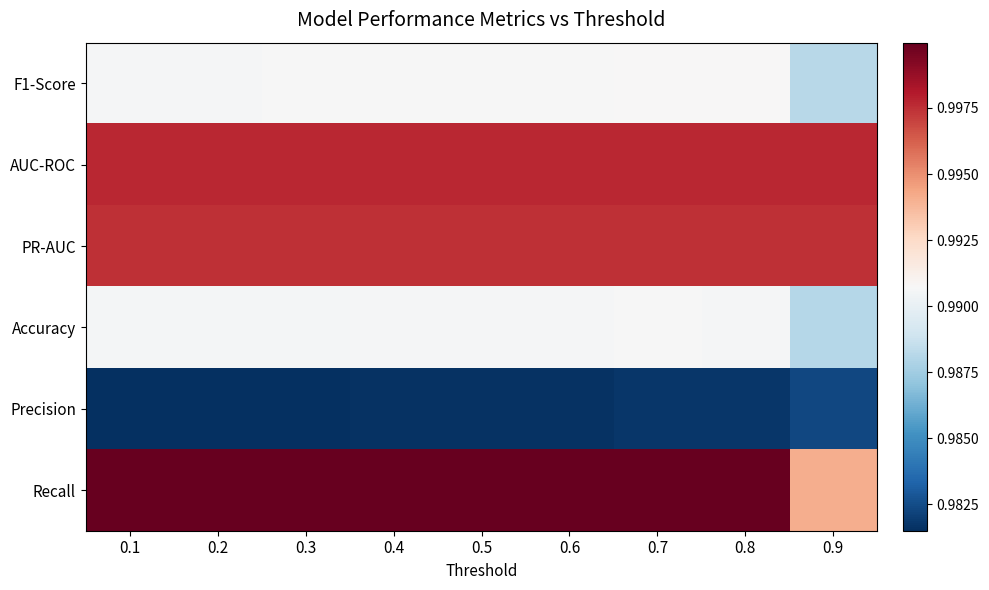

Reading right to left, list all the values displayed in this chart.

F1-Score: 0.9=1.0	0.8=1.0	0.7=1.0	0.6=1.0	0.5=1.0	0.4=1.0	0.3=1.0	0.2=1.0	0.1=1.0
AUC-ROC: 0.9=1.0	0.8=1.0	0.7=1.0	0.6=1.0	0.5=1.0	0.4=1.0	0.3=1.0	0.2=1.0	0.1=1.0
PR-AUC: 0.9=1.0	0.8=1.0	0.7=1.0	0.6=1.0	0.5=1.0	0.4=1.0	0.3=1.0	0.2=1.0	0.1=1.0
Accuracy: 0.9=1.0	0.8=1.0	0.7=1.0	0.6=1.0	0.5=1.0	0.4=1.0	0.3=1.0	0.2=1.0	0.1=1.0
Precision: 0.9=1.0	0.8=1.0	0.7=1.0	0.6=1.0	0.5=1.0	0.4=1.0	0.3=1.0	0.2=1.0	0.1=1.0
Recall: 0.9=1.0	0.8=1.0	0.7=1.0	0.6=1.0	0.5=1.0	0.4=1.0	0.3=1.0	0.2=1.0	0.1=1.0